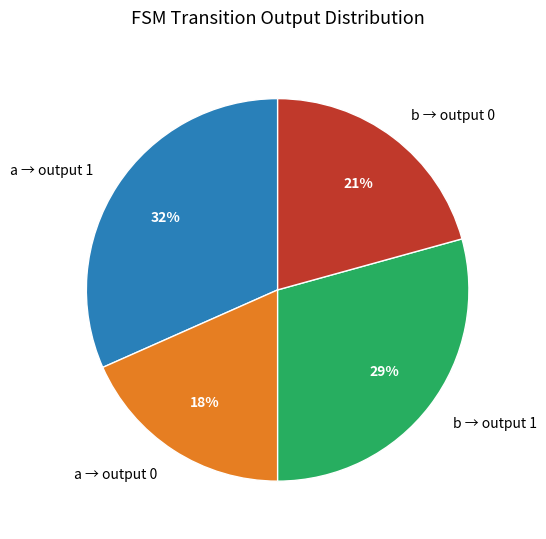

How many segments does this pie chart have?

4